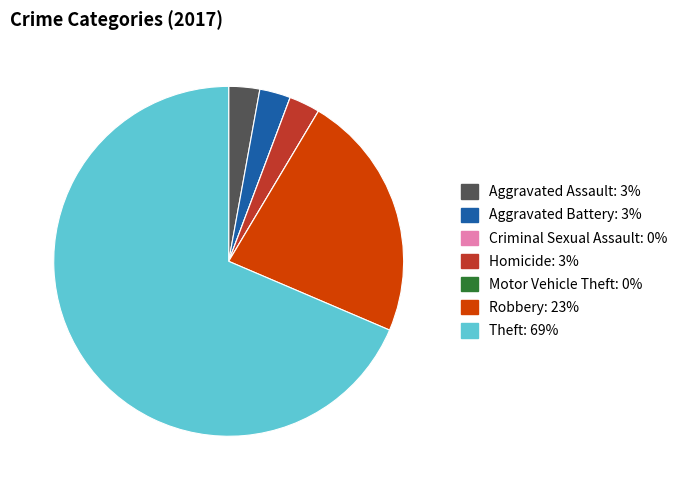

Is there a majority slice in this chart?

Yes